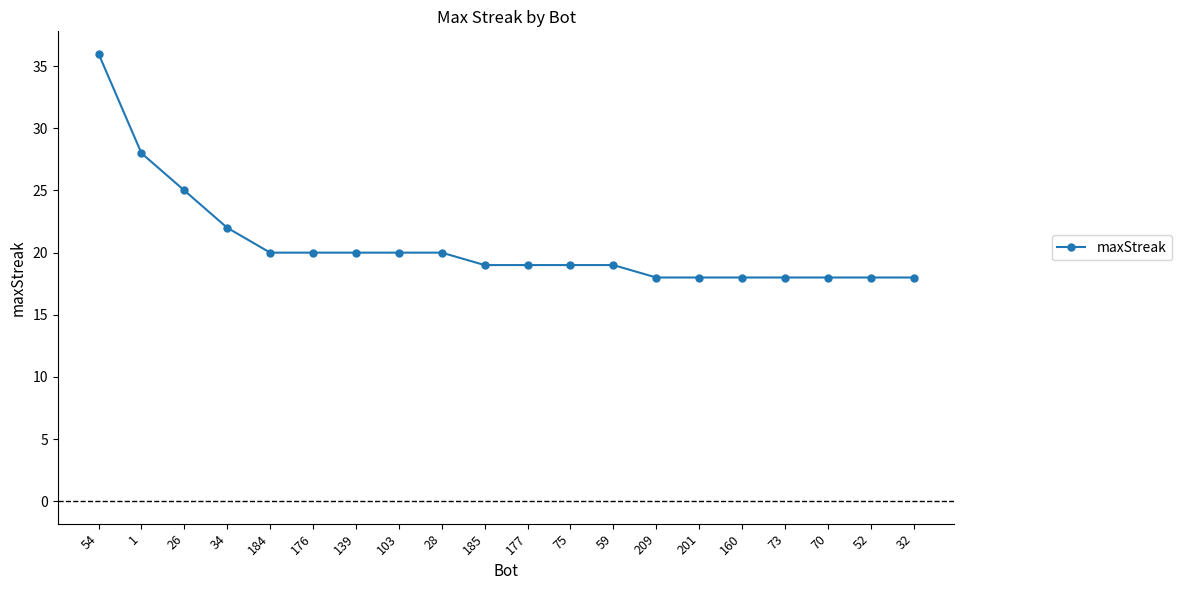

The chart shows a value of 7 at 59. True or false?

False